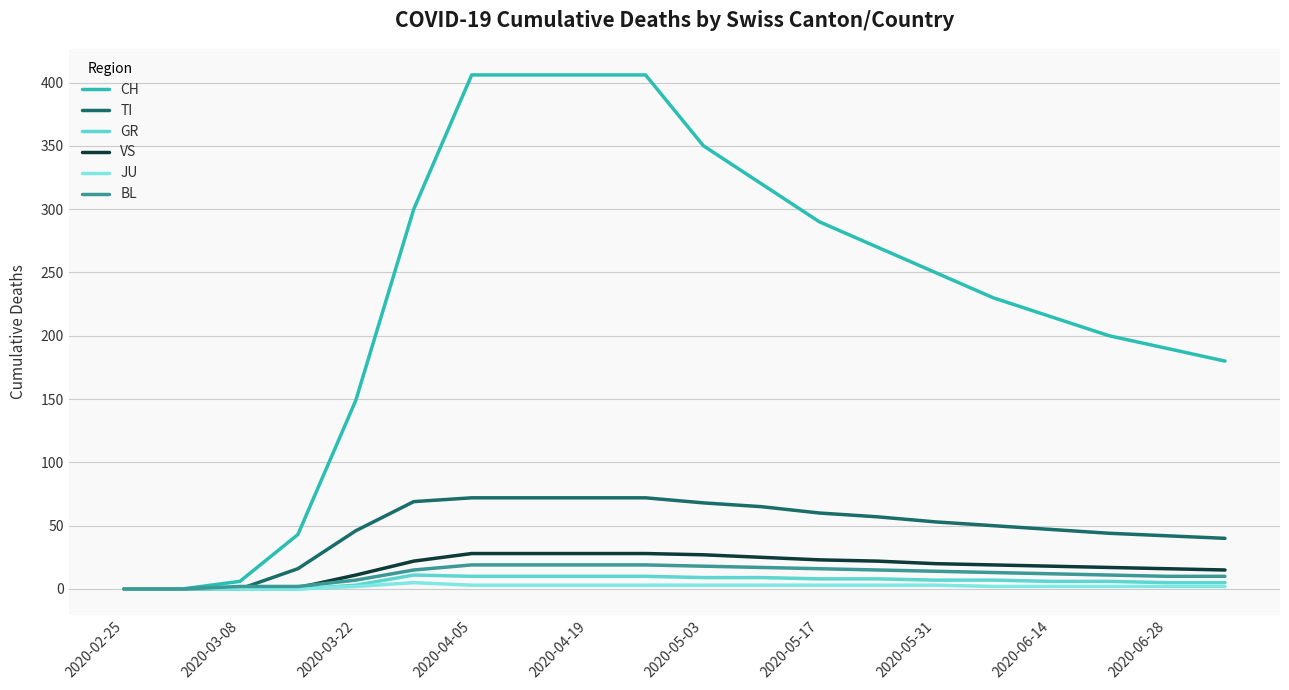

Which series has the largest total across all categories?

CH